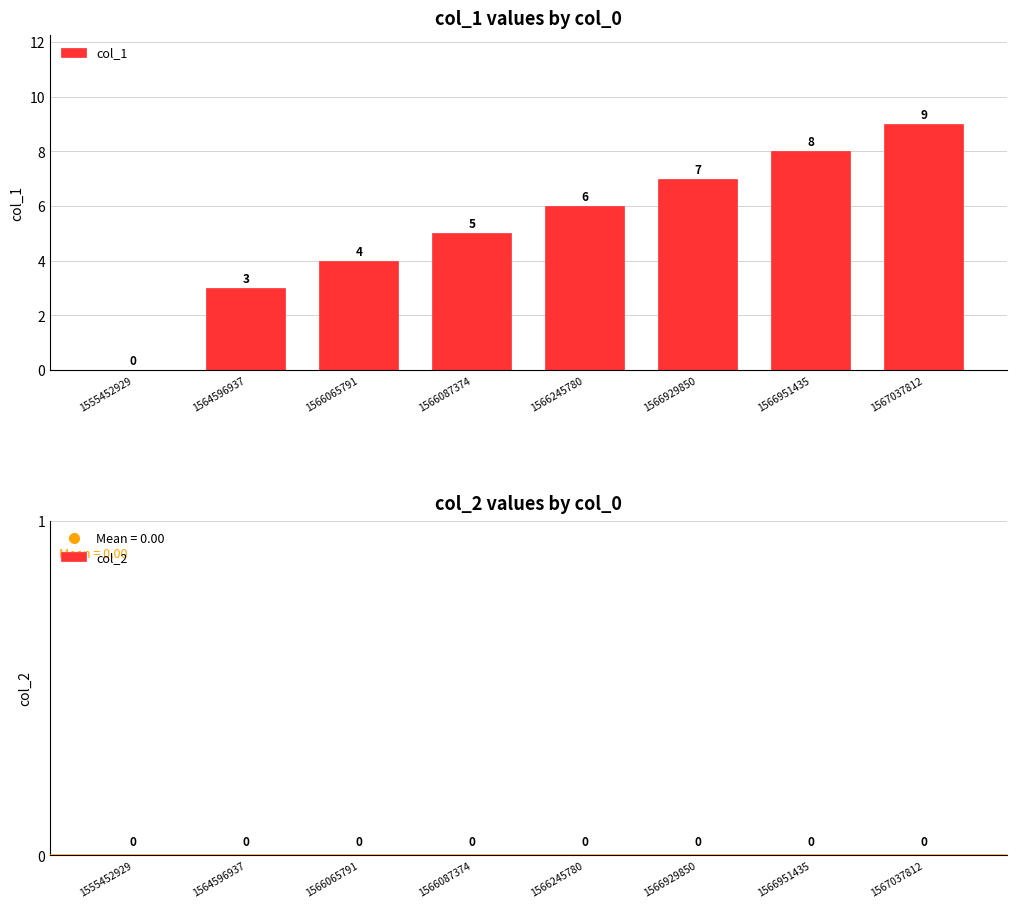

Are the bars horizontal?

No